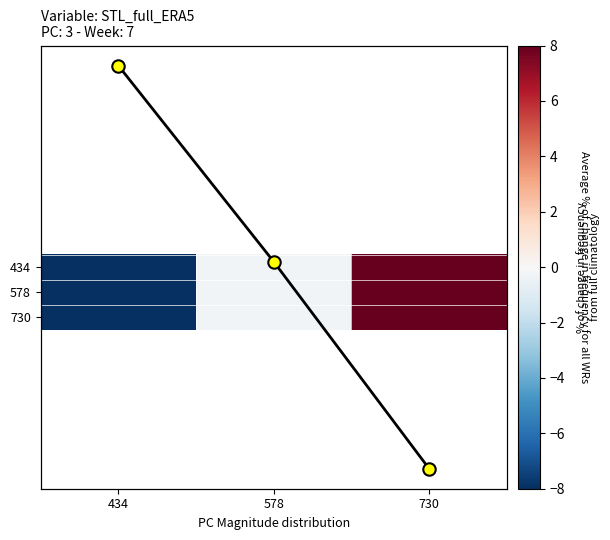

What is the total value across all series at 578?

-1.1